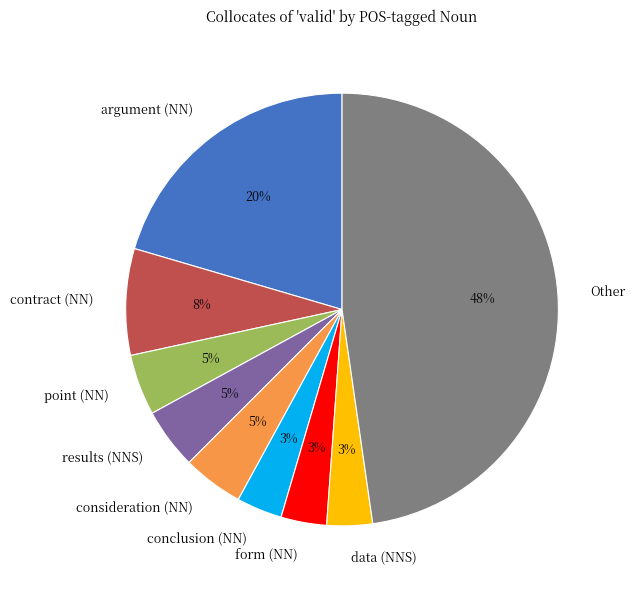

Which slice is the largest?

Other